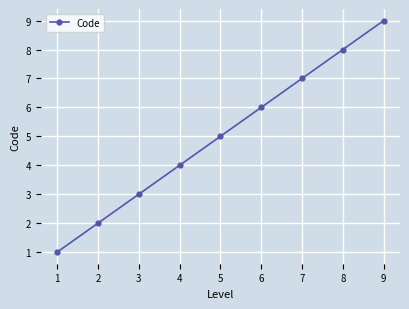

How many lines are shown in the chart?

1